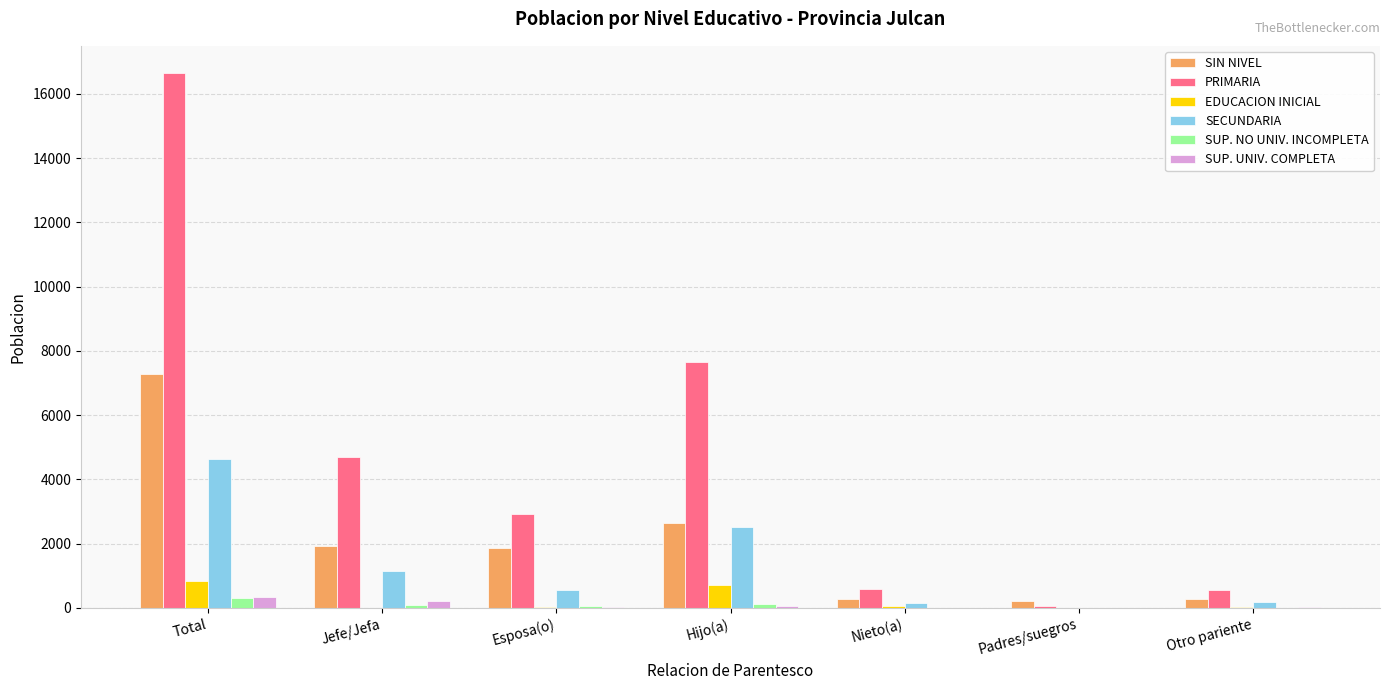

What is the sum of all SIN NIVEL values?

14489